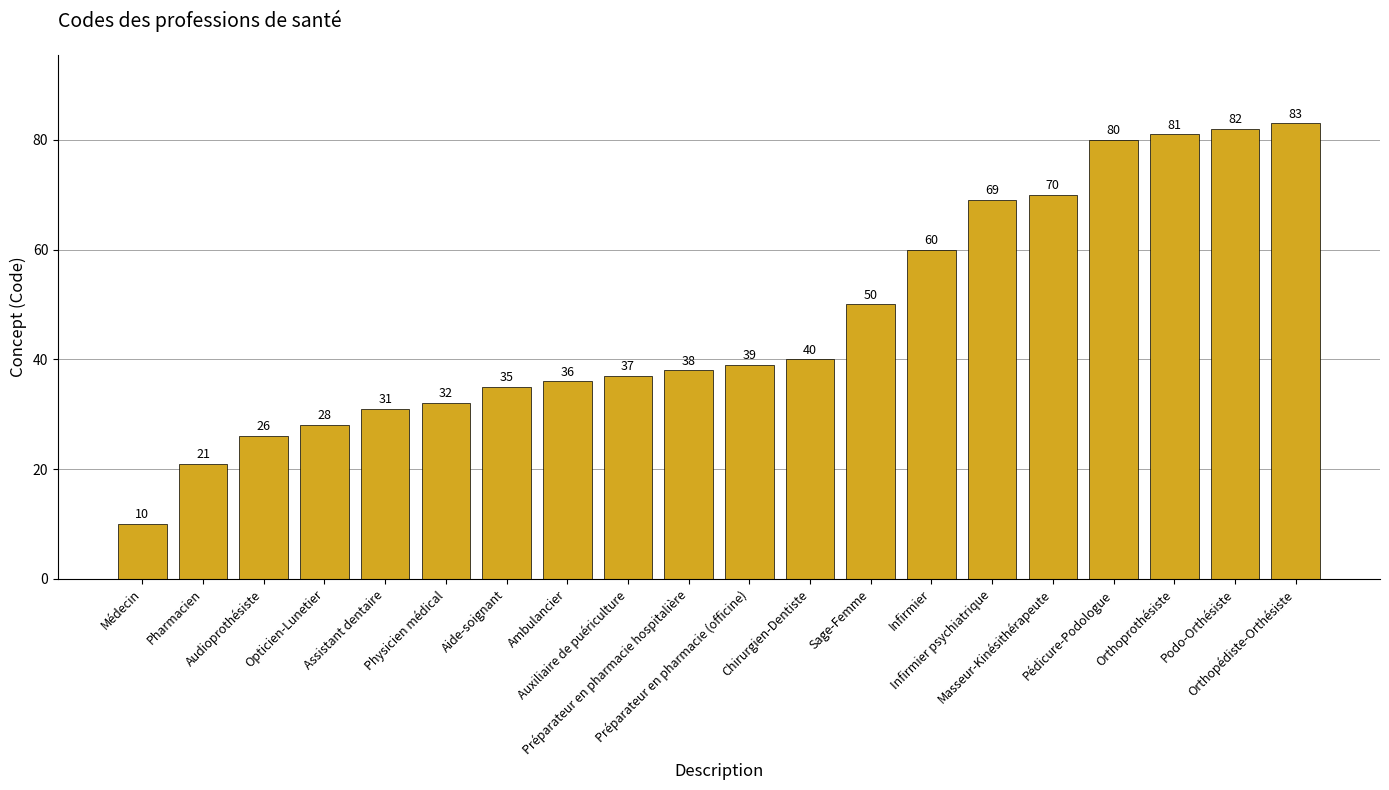

At which label is the value closest to 46?

Sage-Femme